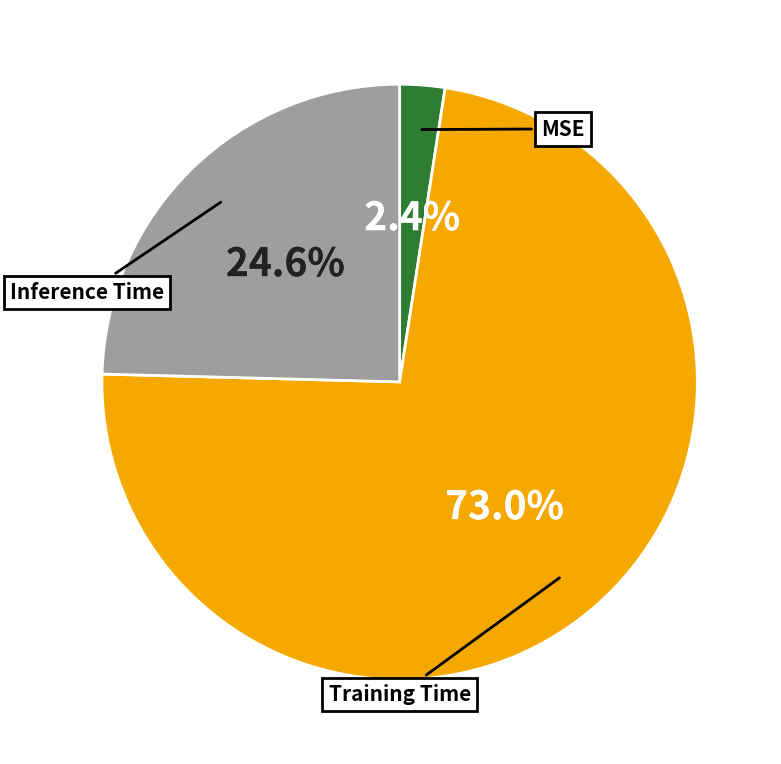

Rank the categories by value from lowest to highest.

MSE, Inference Time, Training Time